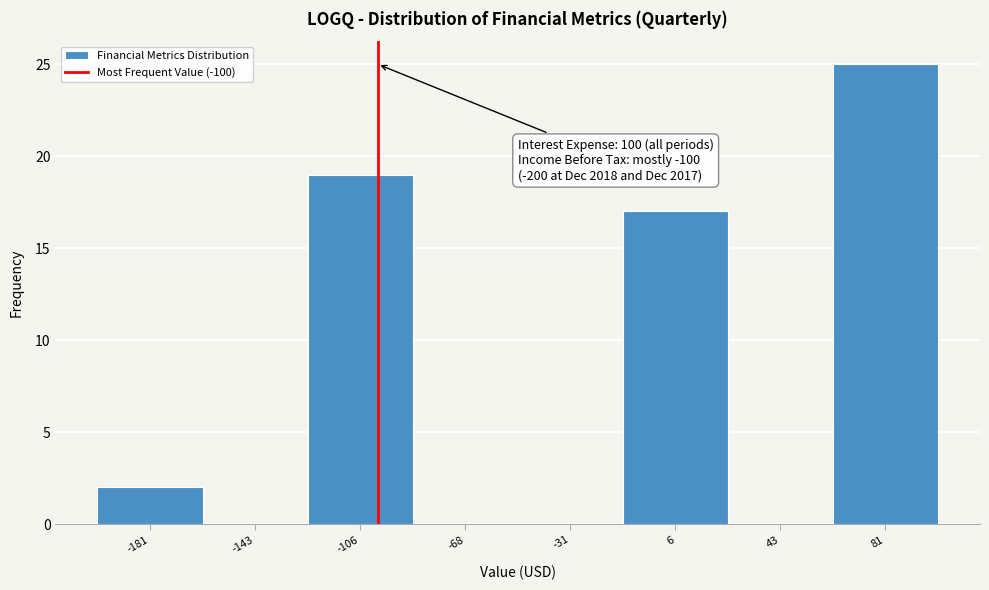

Which range on the x-axis has the tallest bar?

62.5 to 100.0